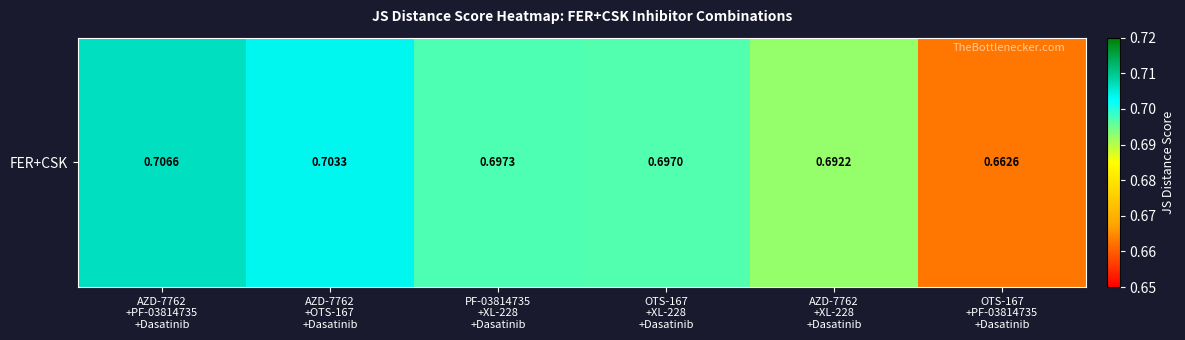

Reading left to right, list all the values displayed in this chart.

AZD-7762
+PF-03814735
+Dasatinib=0.7	AZD-7762
+OTS-167
+Dasatinib=0.7	PF-03814735
+XL-228
+Dasatinib=0.7	OTS-167
+XL-228
+Dasatinib=0.7	AZD-7762
+XL-228
+Dasatinib=0.7	OTS-167
+PF-03814735
+Dasatinib=0.7